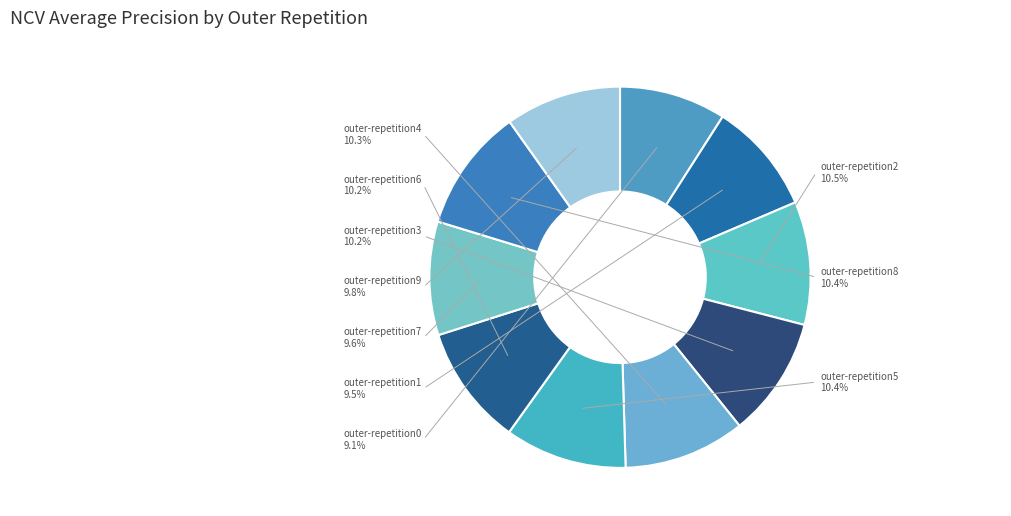

Rank the categories by value from highest to lowest.

outer-repetition2, outer-repetition8, outer-repetition5, outer-repetition4, outer-repetition6, outer-repetition3, outer-repetition9, outer-repetition7, outer-repetition1, outer-repetition0